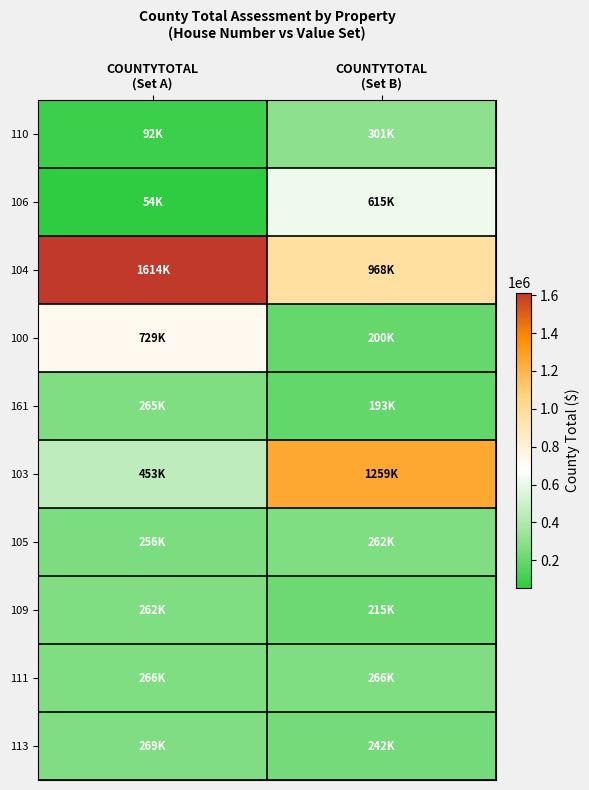

Reading right to left, transcribe all the data shown in this chart.

110: COUNTYTOTAL
(Set B)=301200	COUNTYTOTAL
(Set A)=92300
106: COUNTYTOTAL
(Set B)=615400	COUNTYTOTAL
(Set A)=54000
104: COUNTYTOTAL
(Set B)=967900	COUNTYTOTAL
(Set A)=1614500
100: COUNTYTOTAL
(Set B)=200000	COUNTYTOTAL
(Set A)=729000
161: COUNTYTOTAL
(Set B)=192600	COUNTYTOTAL
(Set A)=265000
103: COUNTYTOTAL
(Set B)=1259200	COUNTYTOTAL
(Set A)=452700
105: COUNTYTOTAL
(Set B)=262000	COUNTYTOTAL
(Set A)=255500
109: COUNTYTOTAL
(Set B)=215000	COUNTYTOTAL
(Set A)=262000
111: COUNTYTOTAL
(Set B)=266000	COUNTYTOTAL
(Set A)=266000
113: COUNTYTOTAL
(Set B)=242400	COUNTYTOTAL
(Set A)=269000